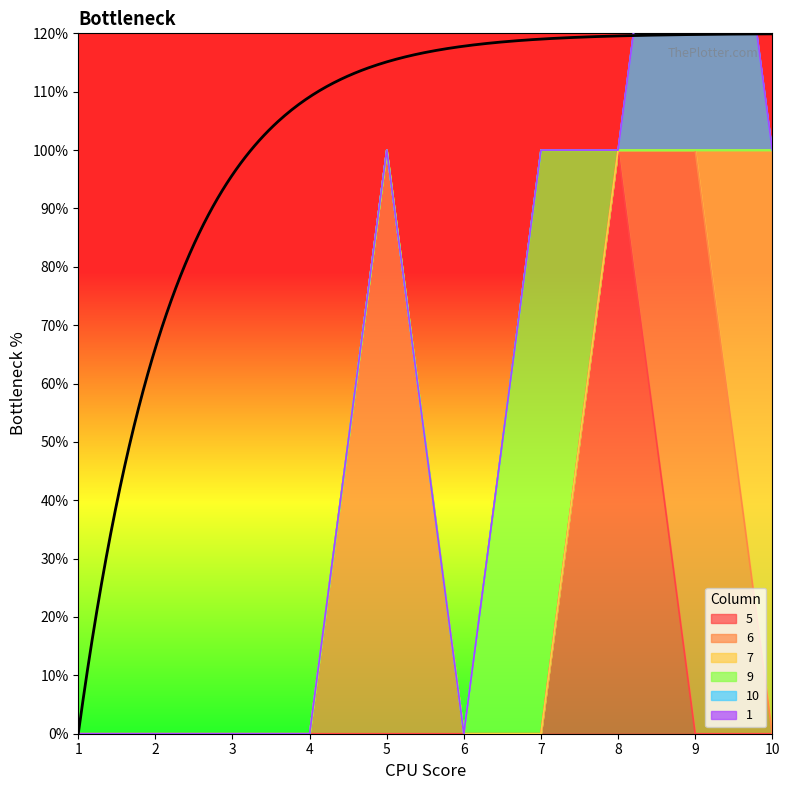

Between which two adjacent categories do 6 and 5 first intersect?

8 and 9